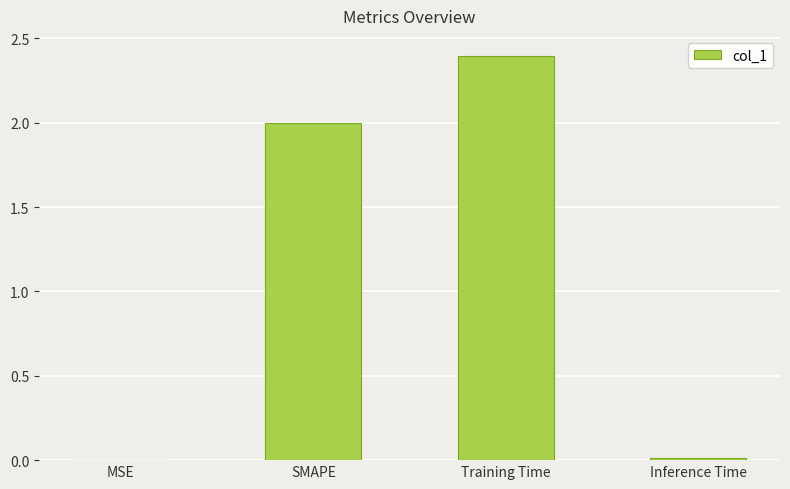

True or false: the data shows 0.0 at Inference Time.

True